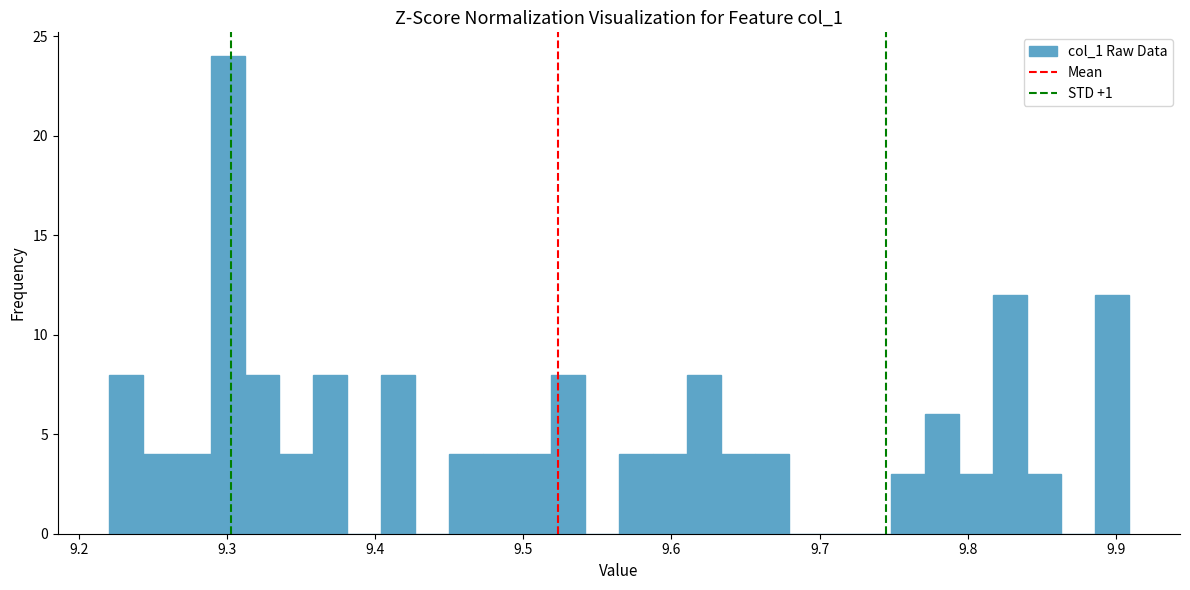

Read against the x-axis, roughly where is the centre of the tallest bar?

9.30